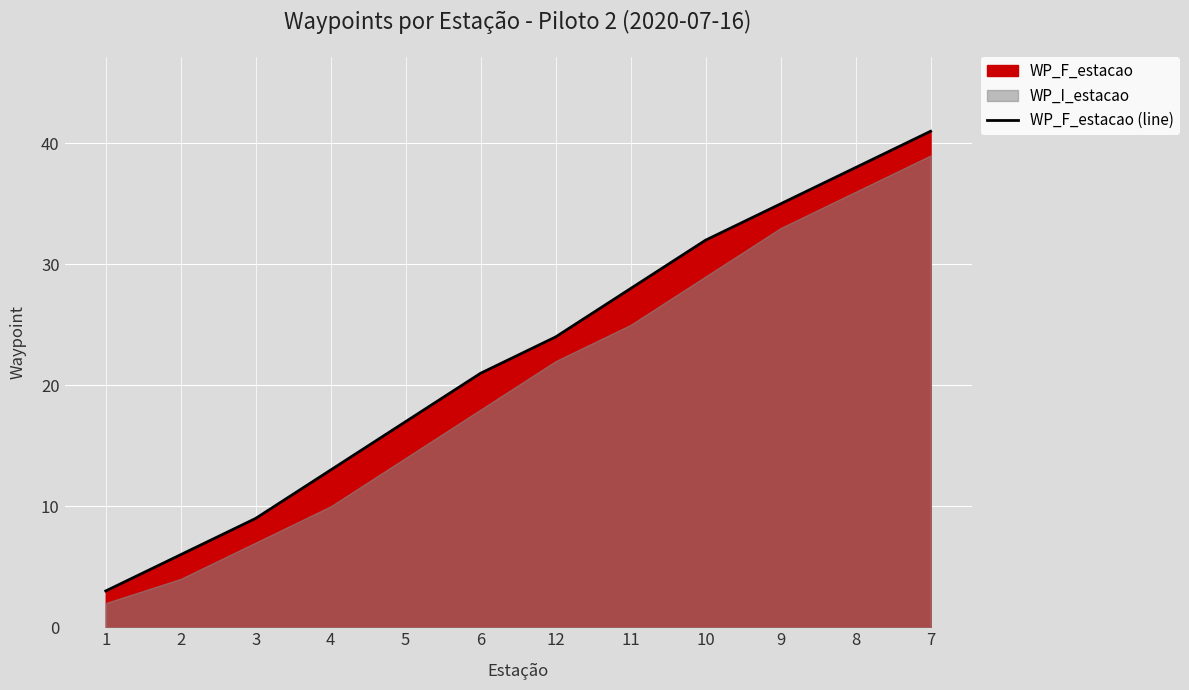

Reading left to right, list all the values displayed in this chart.

1=3	2=6	3=9	4=13	5=17	6=21	12=24	11=28	10=32	9=35	8=38	7=41